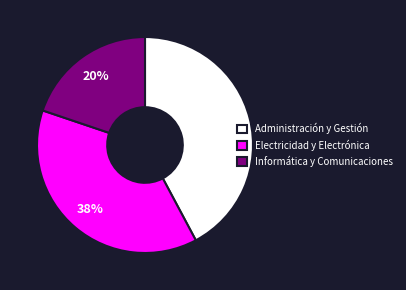

What is the smallest slice in the pie chart?

Informática y Comunicaciones